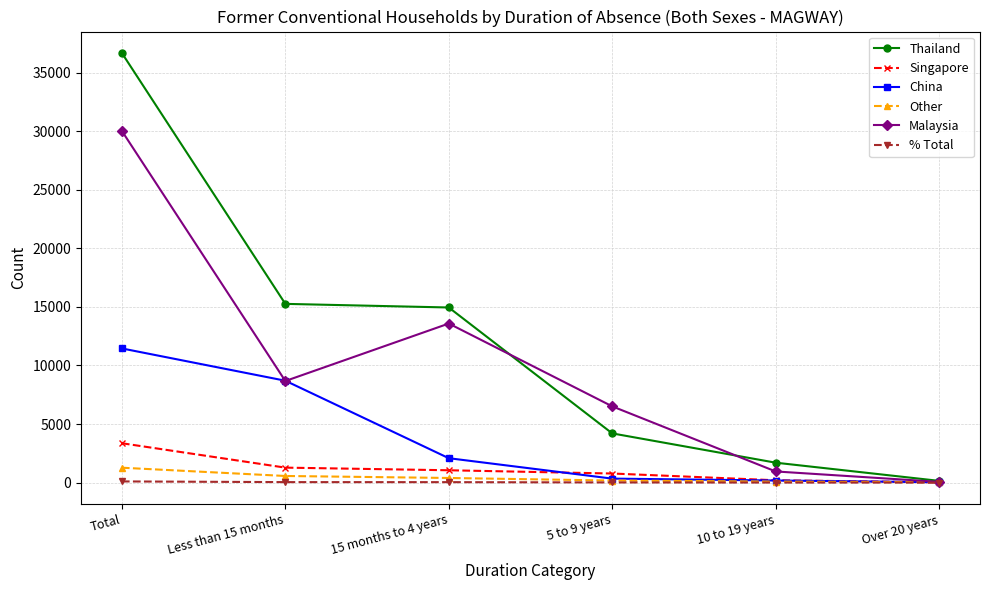

How many values in the China series are below 2083?

3